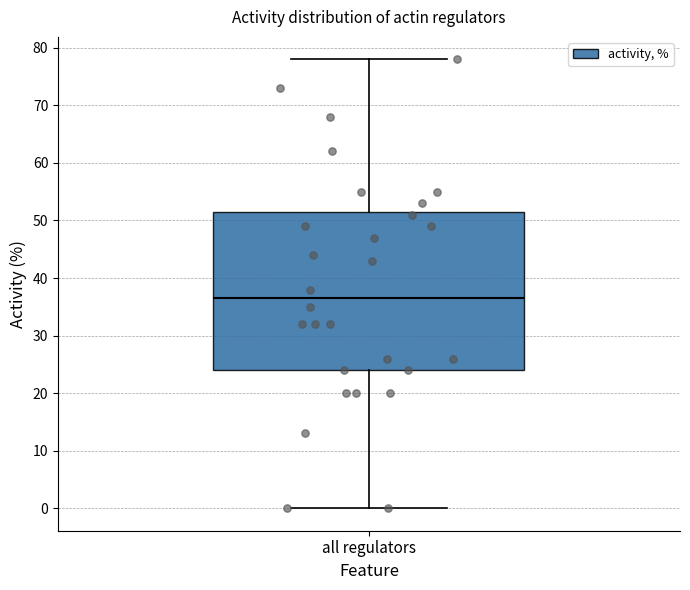

Read this box plot against the y-axis: the position of the median line, the range covered by the box, and the ends of both whiskers. The values are not printed on the chart, so give them approximately, as read against the axis.

median 37, box 24 to 52, whiskers 0 to 78